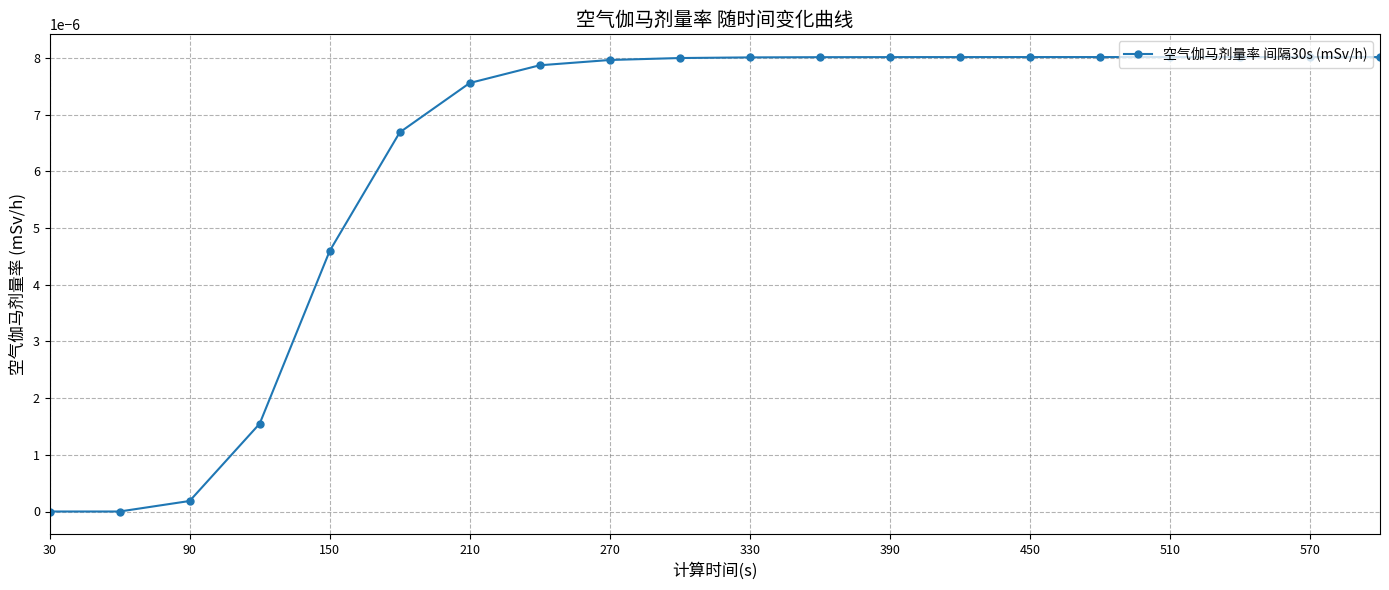

At which category does the chart reach its minimum across all series?

30